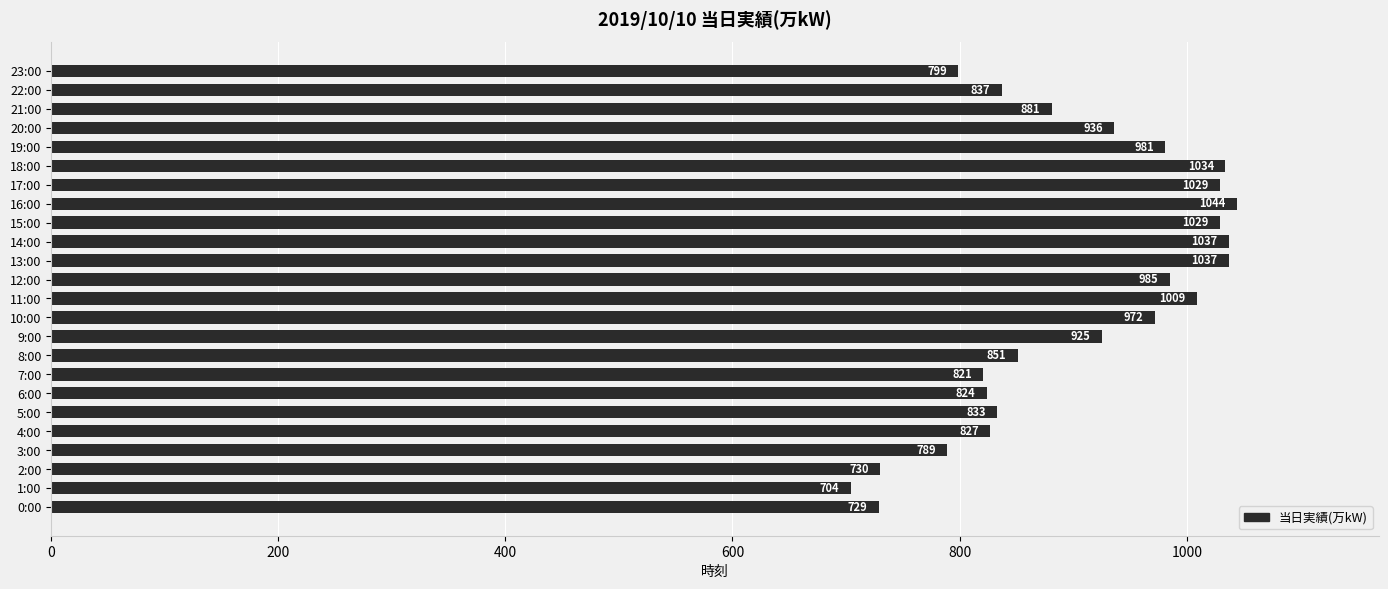

Does the chart contain stacked bars?

No